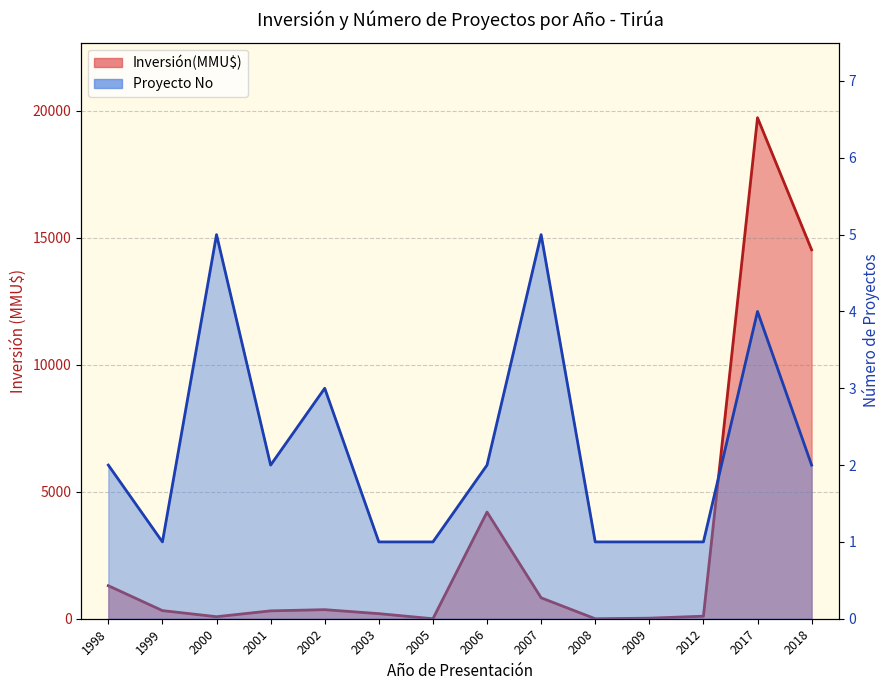

How many values in the Proyecto No series are below 2?

6